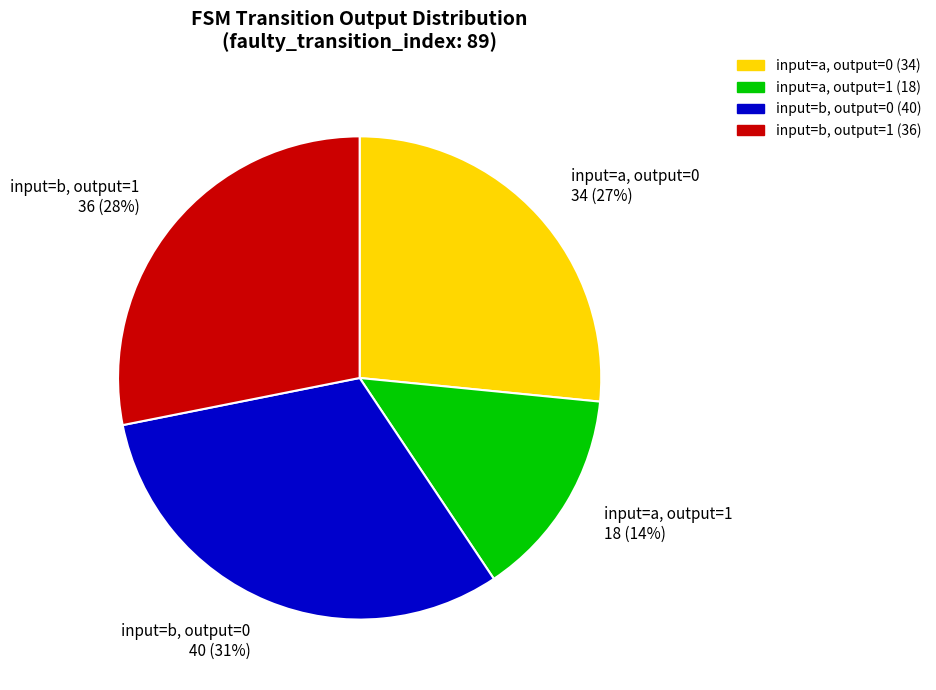

To the nearest percent, what percentage of the pie is input=b, output=0 40 (31%)?

31%